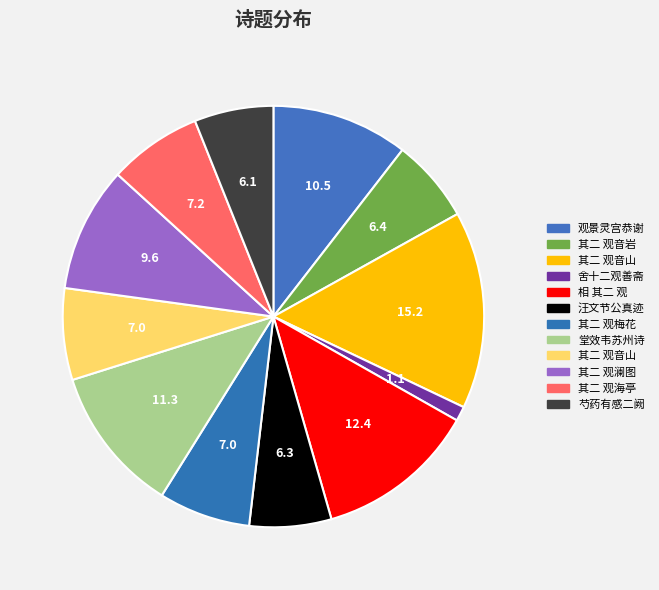

Is there any slice that represents more than half of the pie?

No